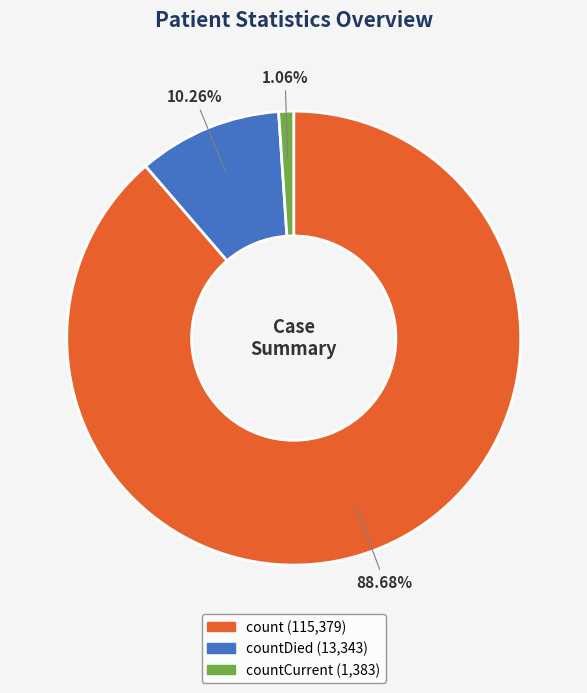

Is there any slice that represents more than half of the pie?

Yes